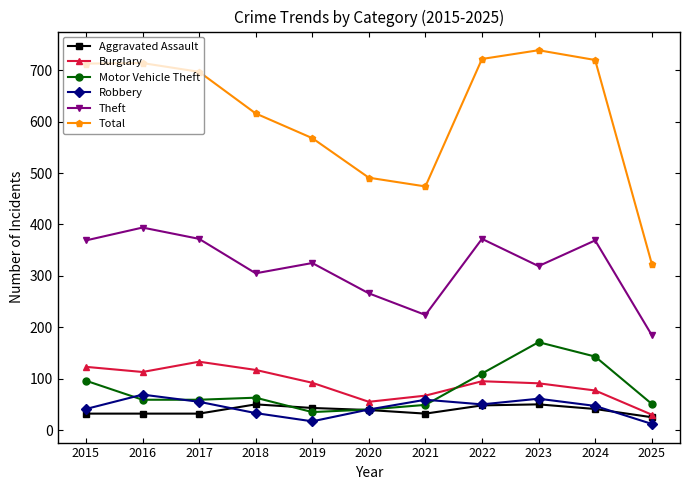

How many intersections are there between Burglary and Motor Vehicle Theft?

1